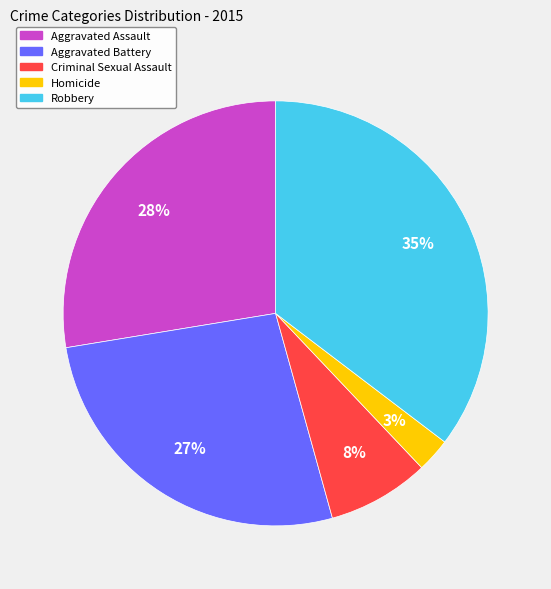

Rank the categories by value from highest to lowest.

Robbery, Aggravated Assault, Aggravated Battery, Criminal Sexual Assault, Homicide